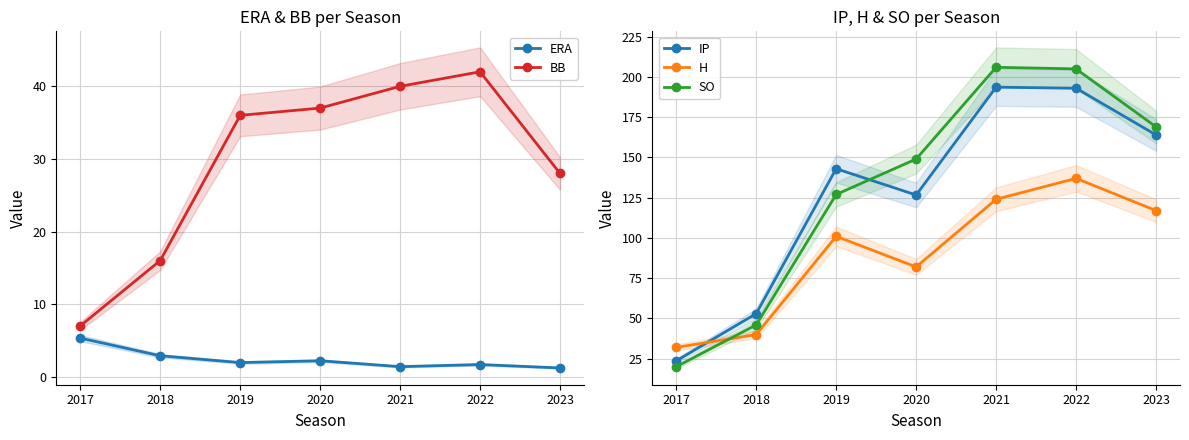

What is the sum of the IP values at 2017 and 2021?

217.3